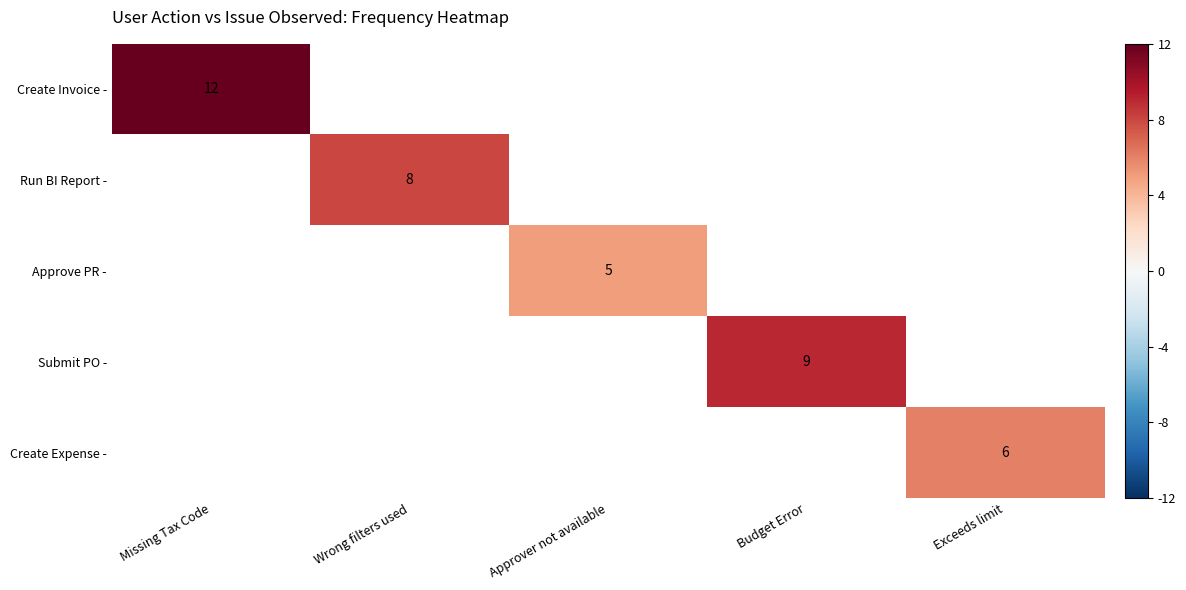

True or false: Approve PR - has a value of 1 at Approver not available.

False